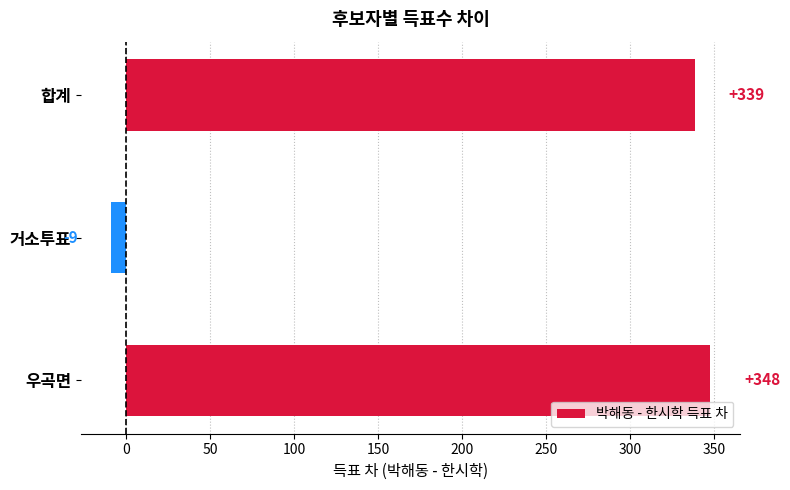

What is the difference between the maximum and second lowest values?

9